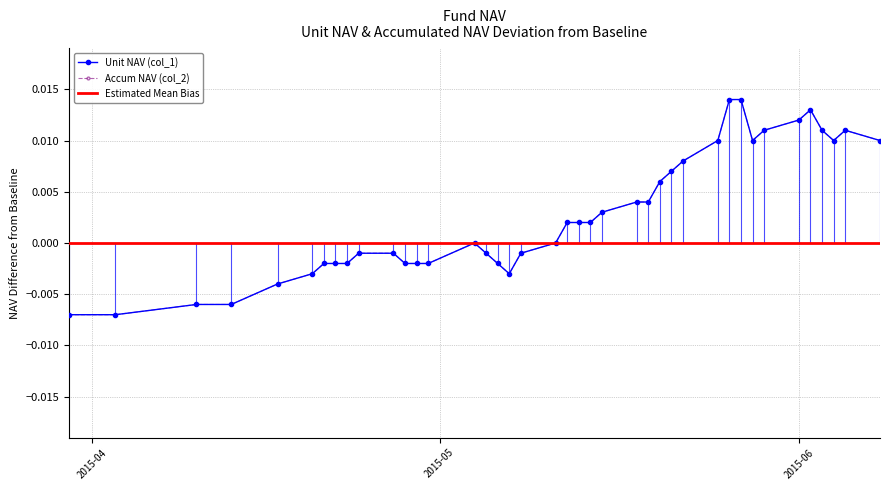

True or false: col_1 and col_2 cross at least once.

False